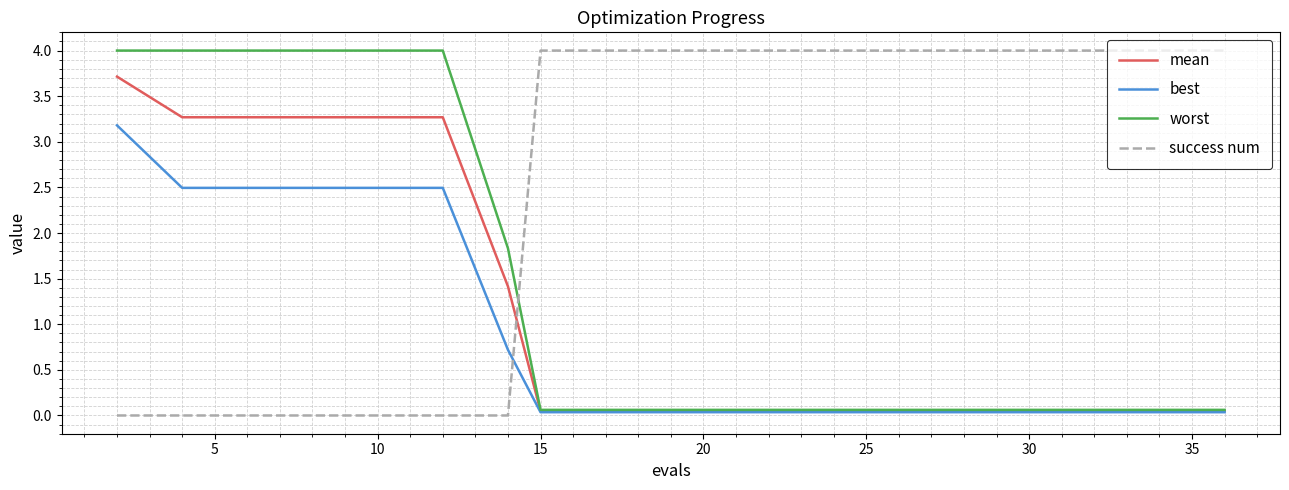

Which series has the largest total across all categories?

success num